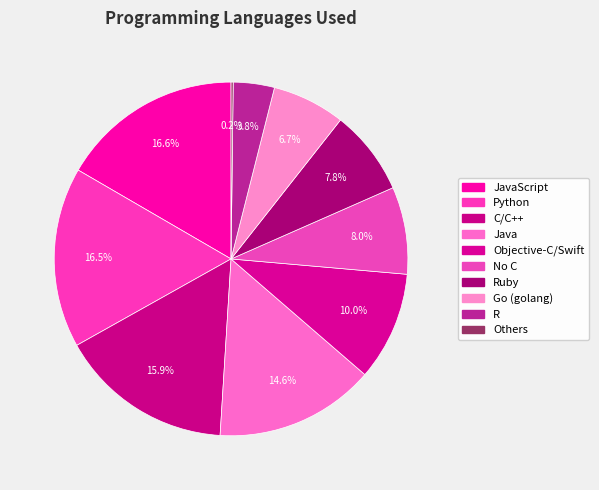

Count the number of slices in the pie.

10